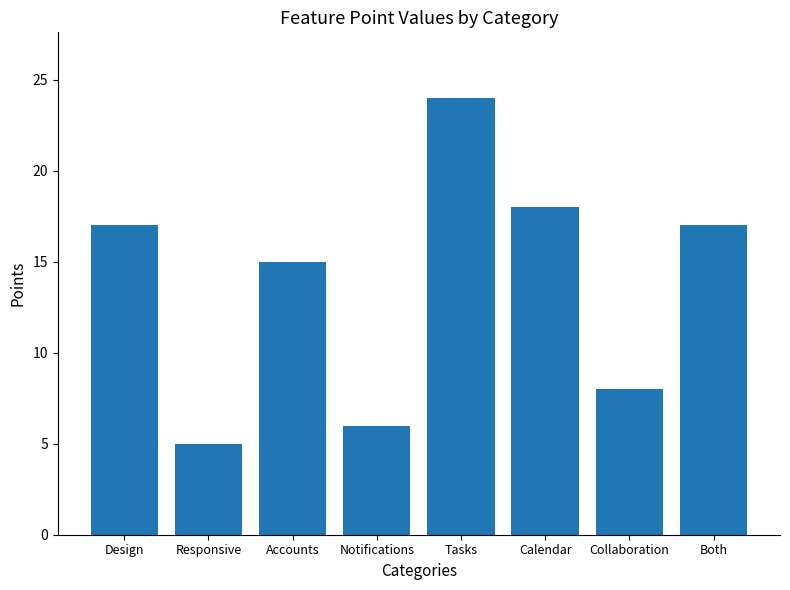

What is the change in value from Responsive to Both?

+12